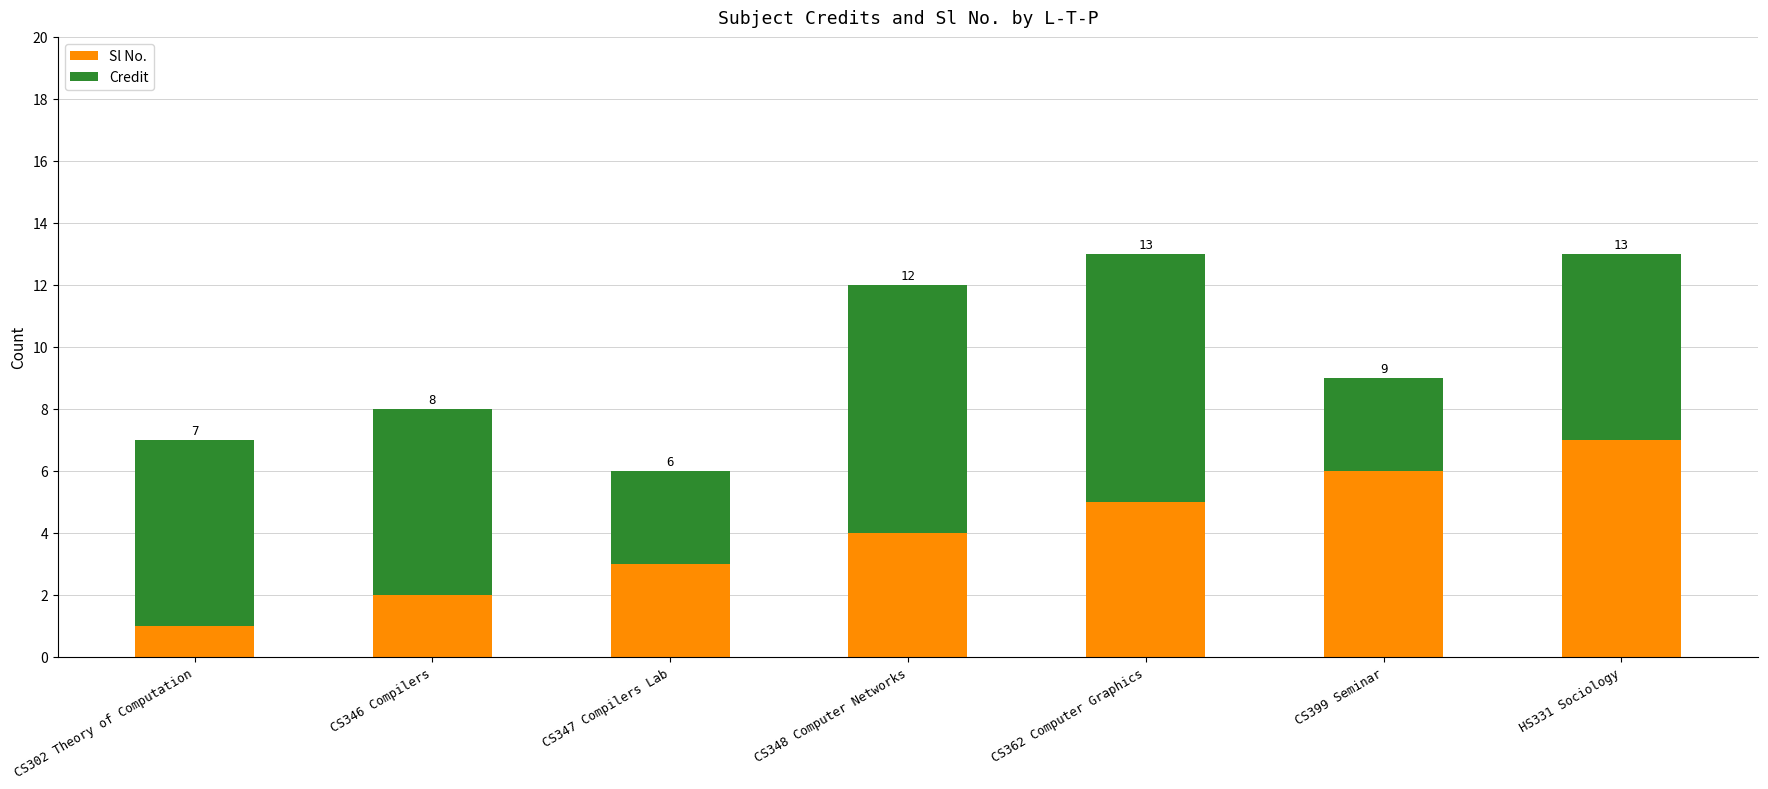

Between CS362 Computer Graphics and HS331 Sociology, which series saw the biggest shift?

Sl No.